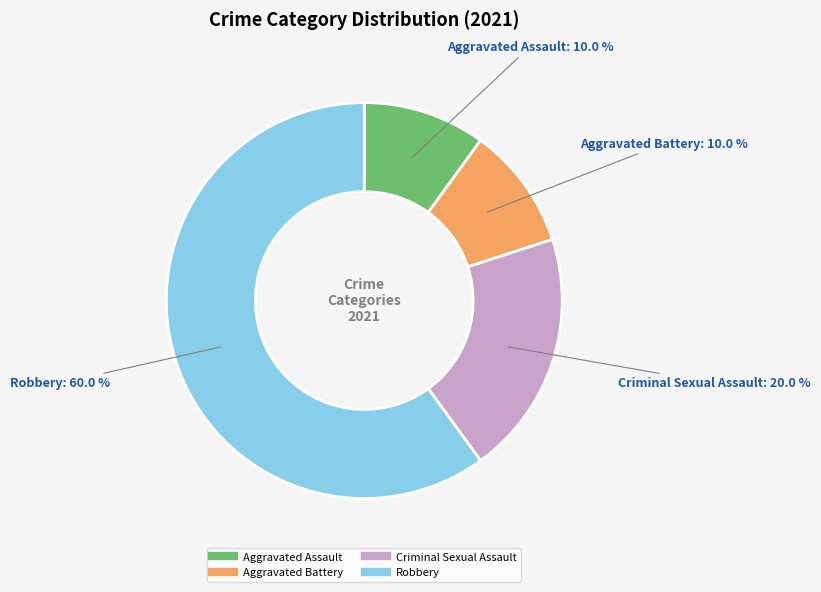

To the nearest percent, what is the combined percentage of Criminal Sexual Assault and Aggravated Assault?

30%